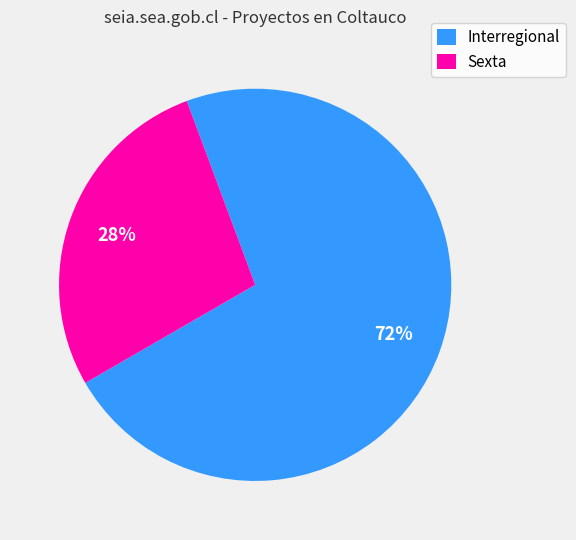

To the nearest percent, what is the average slice percentage?

50%